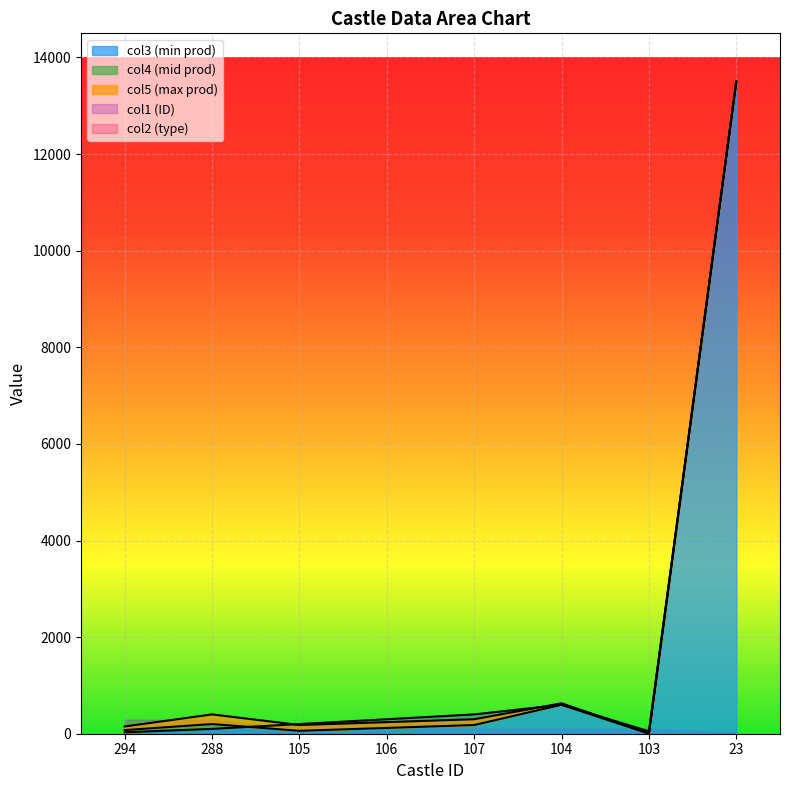

What is the difference between the col4 values at 294 and 103?

74